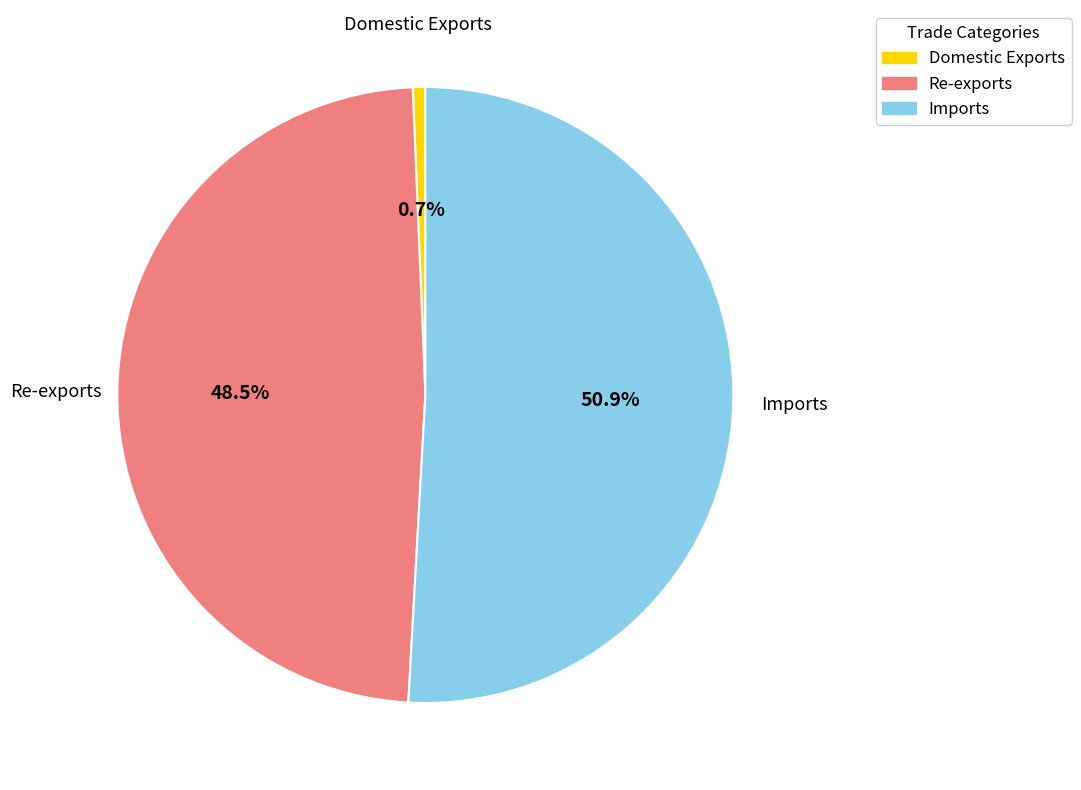

Do Imports and Domestic Exports together represent more than half of the pie?

Yes